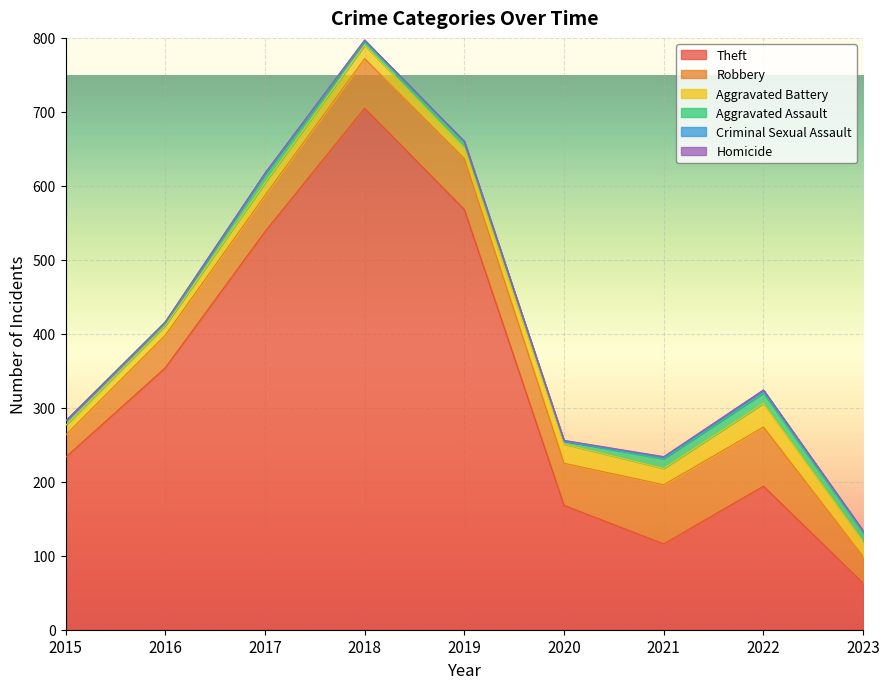

True or false: Criminal Sexual Assault has more than 0 points higher than both neighbors.

True